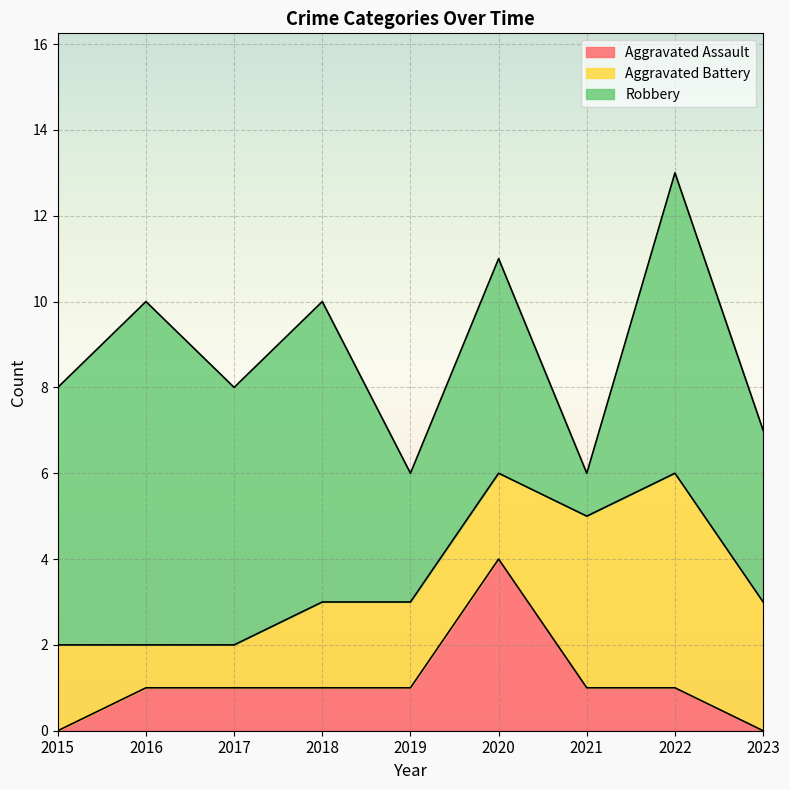

Reading left to right, transcribe all the data shown in this chart.

Aggravated Assault: 2015=0	2016=1	2017=1	2018=1	2019=1	2020=4	2021=1	2022=1	2023=0
Aggravated Battery: 2015=2	2016=1	2017=1	2018=2	2019=2	2020=2	2021=4	2022=5	2023=3
Robbery: 2015=6	2016=8	2017=6	2018=7	2019=3	2020=5	2021=1	2022=7	2023=4